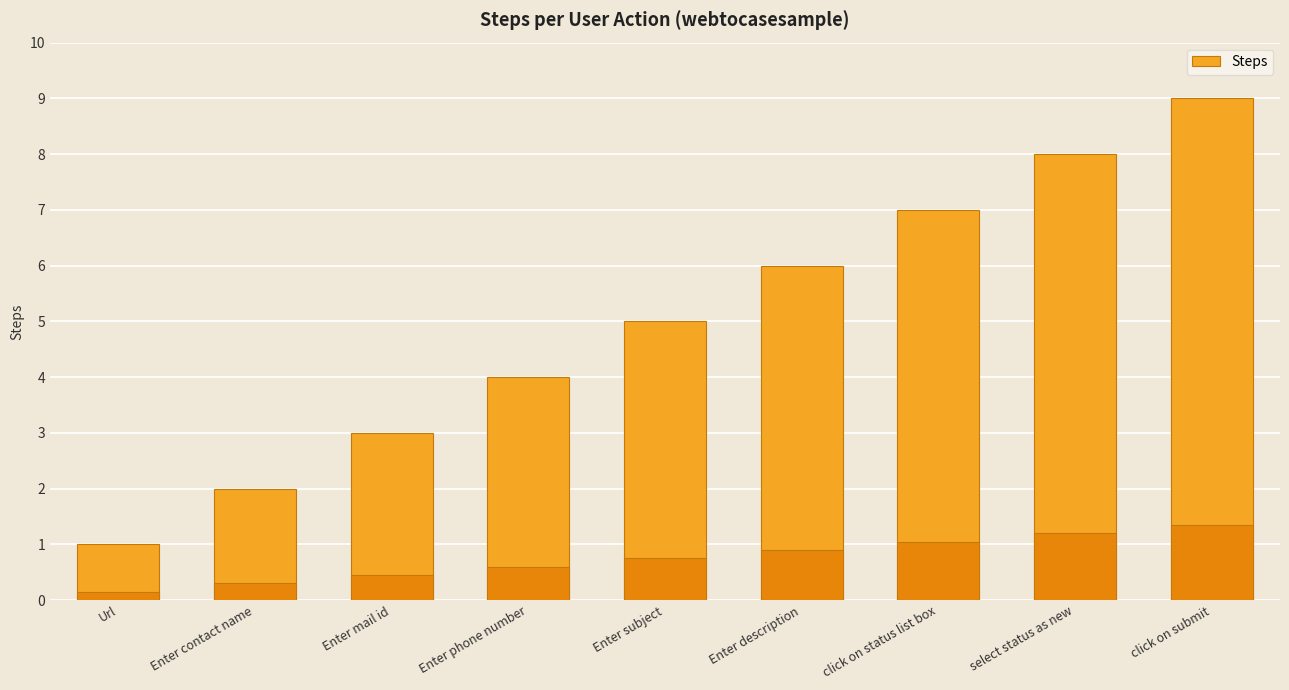

Rank the categories by value from lowest to highest.

Url, Enter contact name, Enter mail id, Enter phone number, Enter subject, Enter description, click on status list box, select status as new, click on submit